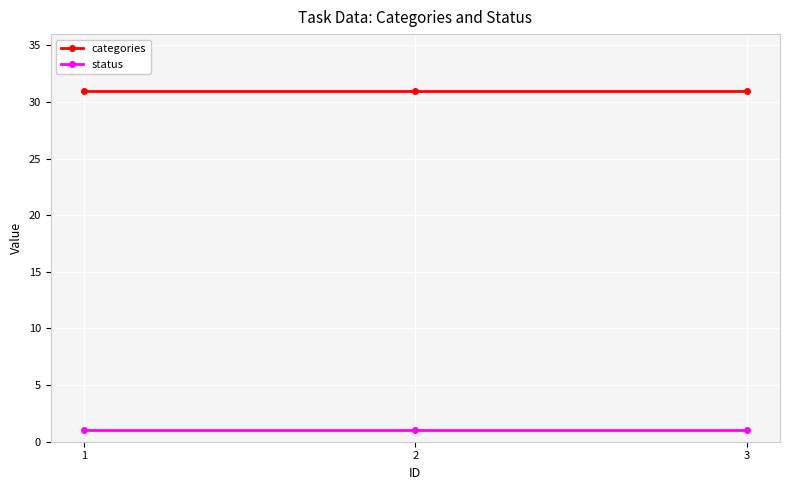

Reading right to left, extract all data points from this chart.

categories: 3=31	2=31	1=31
status: 3=1	2=1	1=1